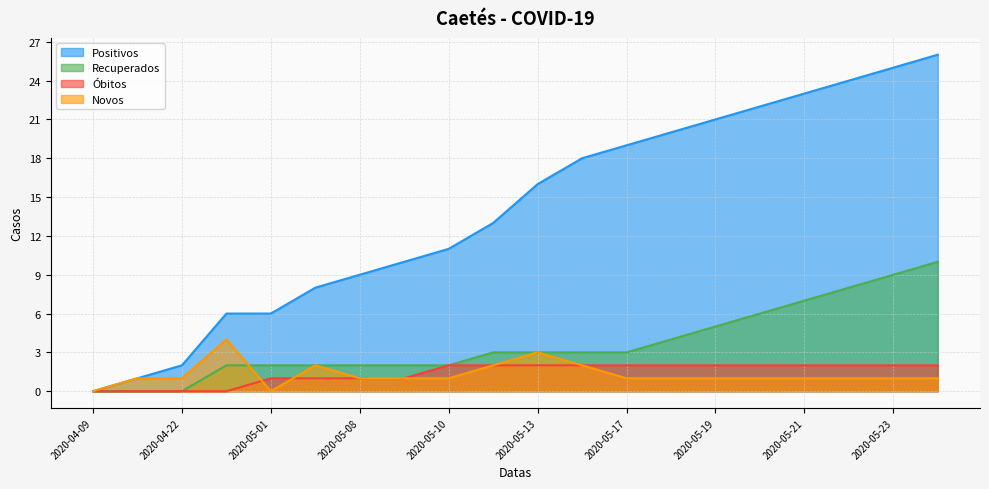

Reading left to right, what are all the values shown in this chart?

Positivos: 0	1	2	6	6	8	9	10	11	13	16	18	19	20	21	22	23	24	25	26
Recuperados: 0	0	0	2	2	2	2	2	2	3	3	3	3	4	5	6	7	8	9	10
Óbitos: 0	0	0	0	1	1	1	1	2	2	2	2	2	2	2	2	2	2	2	2
Novos: 0	1	1	4	0	2	1	1	1	2	3	2	1	1	1	1	1	1	1	1